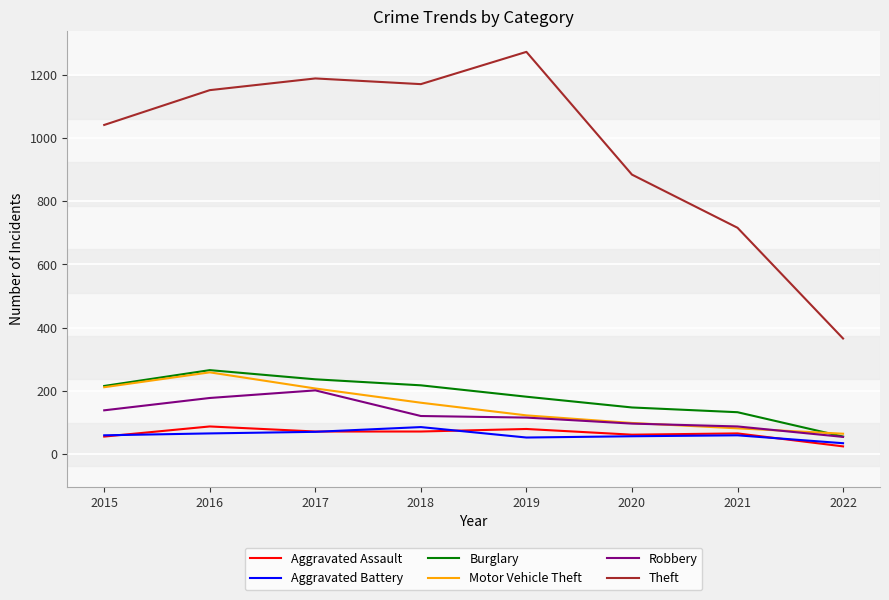

What is the spread (max minus min) of values at 2019?

1219